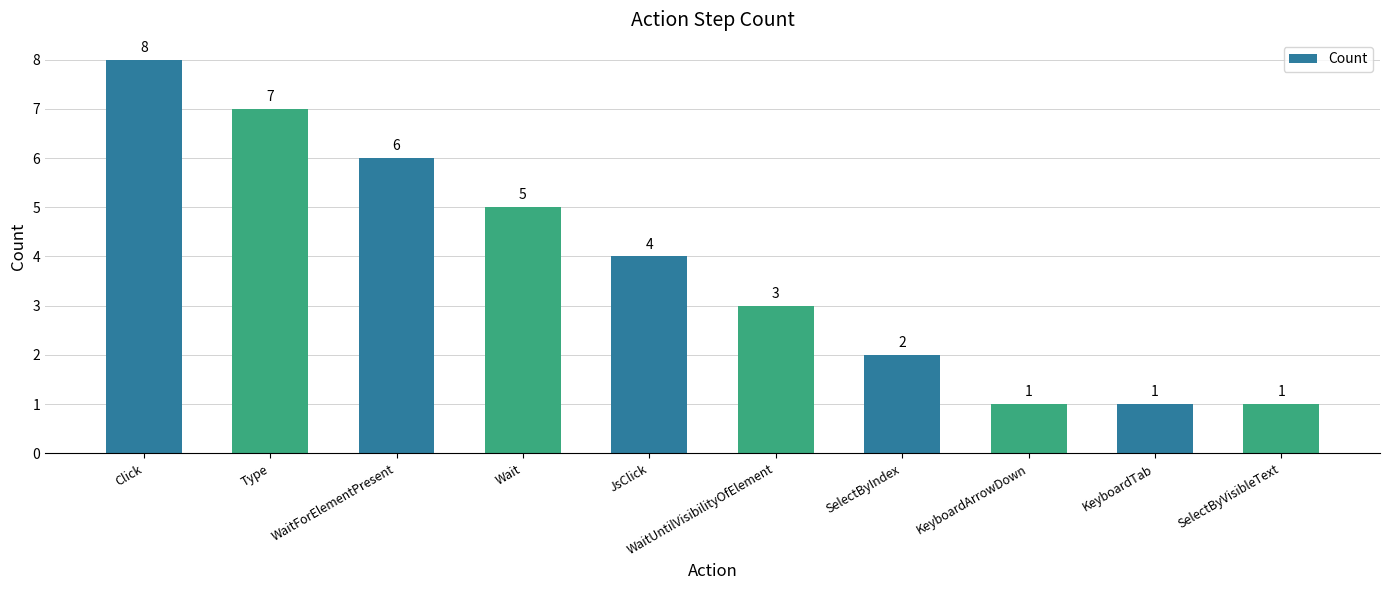

The value at KeyboardTab is 1. True or false?

True